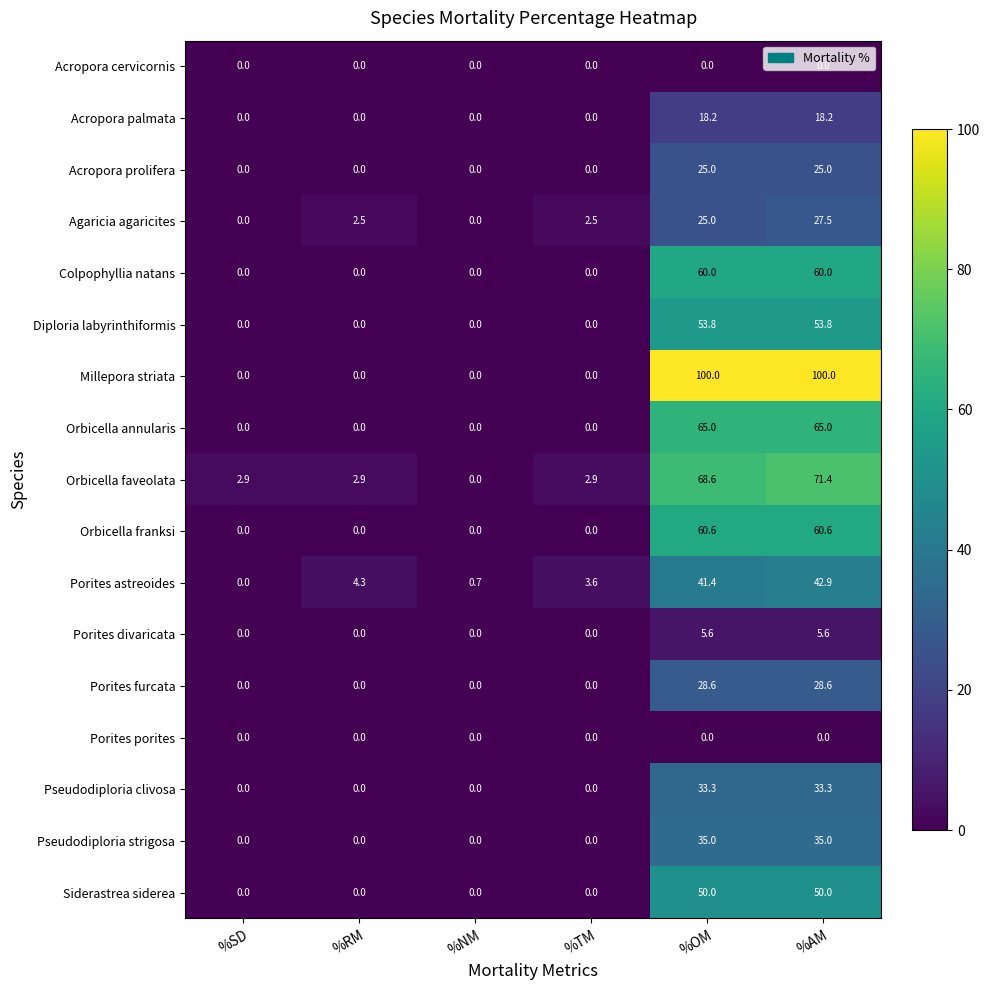

How many Siderastrea siderea values are between 0 and 50?

6